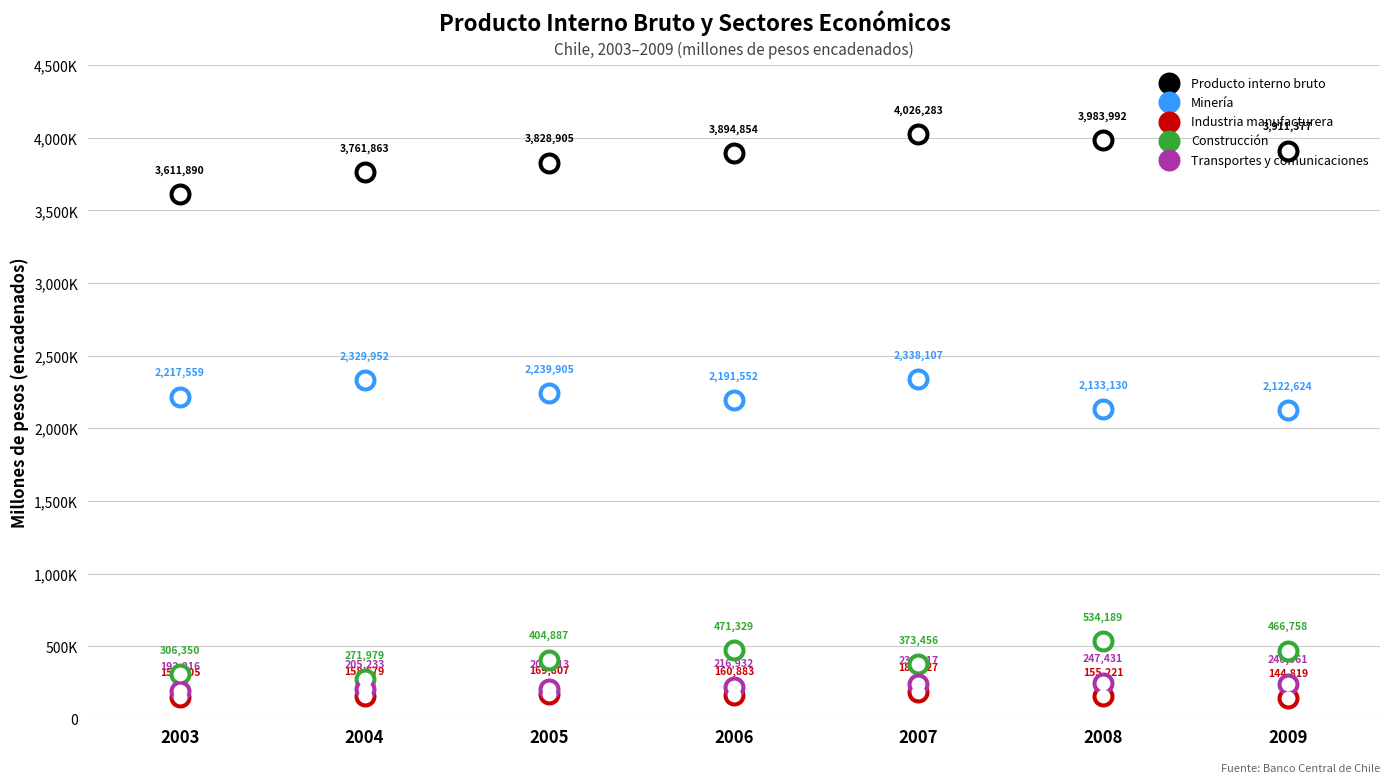

Which series reaches the minimum Y coordinate?

Industria manufacturera